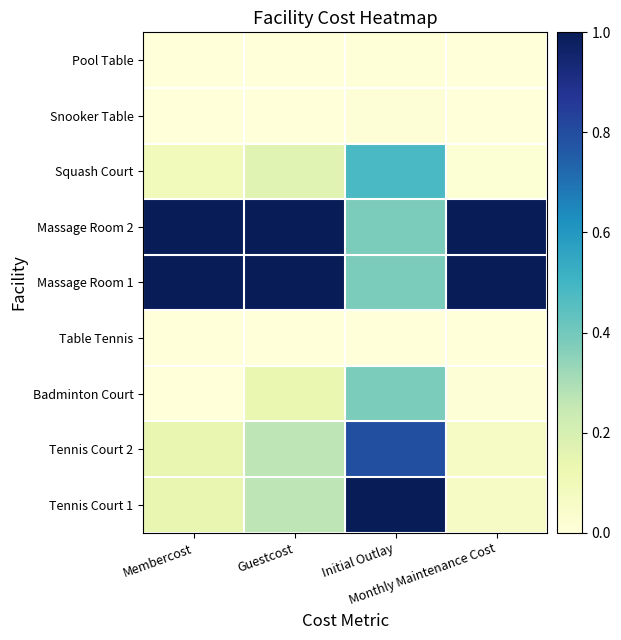

Reading right to left, what are all the values shown in this chart?

Tennis Court 1: Monthly Maintenance Cost=0.1	Initial Outlay=1.0	Guestcost=0.3	Membercost=0.1
Tennis Court 2: Monthly Maintenance Cost=0.1	Initial Outlay=0.8	Guestcost=0.3	Membercost=0.1
Badminton Court: Monthly Maintenance Cost=0.0	Initial Outlay=0.4	Guestcost=0.1	Membercost=0.0
Table Tennis: Monthly Maintenance Cost=0.0	Initial Outlay=0.0	Guestcost=0.0	Membercost=0.0
Massage Room 1: Monthly Maintenance Cost=1.0	Initial Outlay=0.4	Guestcost=1.0	Membercost=1.0
Massage Room 2: Monthly Maintenance Cost=1.0	Initial Outlay=0.4	Guestcost=1.0	Membercost=1.0
Squash Court: Monthly Maintenance Cost=0.0	Initial Outlay=0.5	Guestcost=0.2	Membercost=0.1
Snooker Table: Monthly Maintenance Cost=0.0	Initial Outlay=0.0	Guestcost=0.0	Membercost=0.0
Pool Table: Monthly Maintenance Cost=0.0	Initial Outlay=0.0	Guestcost=0.0	Membercost=0.0